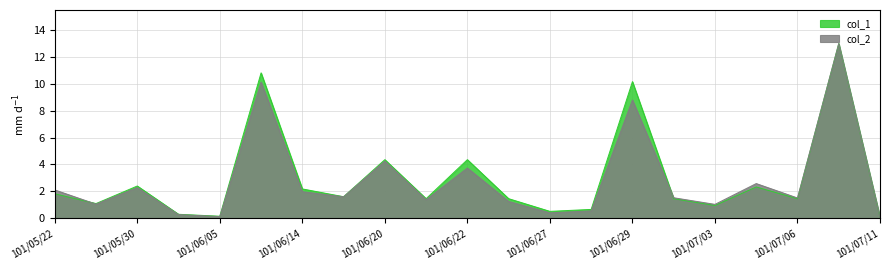

Where is the first local maximum for col_2?

101/05/30